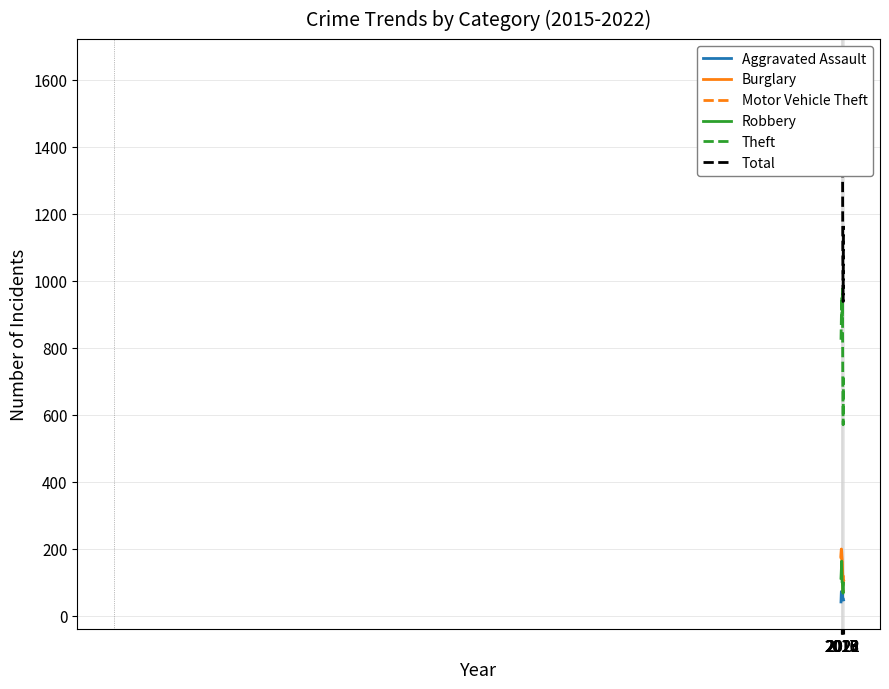

At which category does Robbery reach its first local valley?

2021